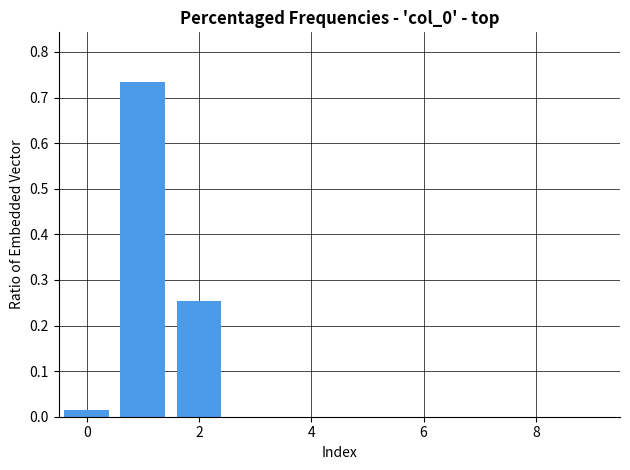

Count the number of data series in this chart.

1